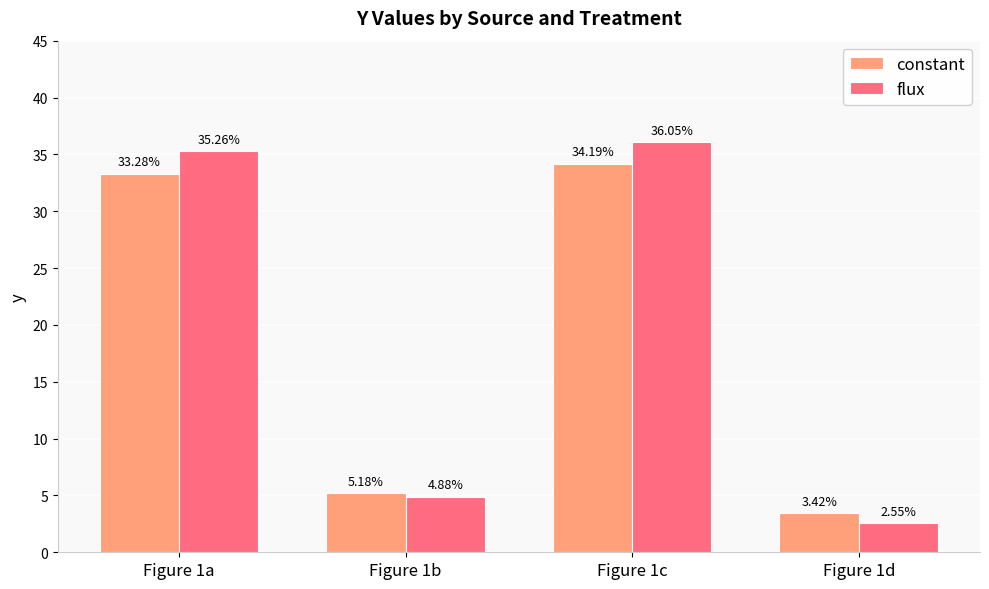

The constant series shows 15.7 at Figure 1a. True or false?

False